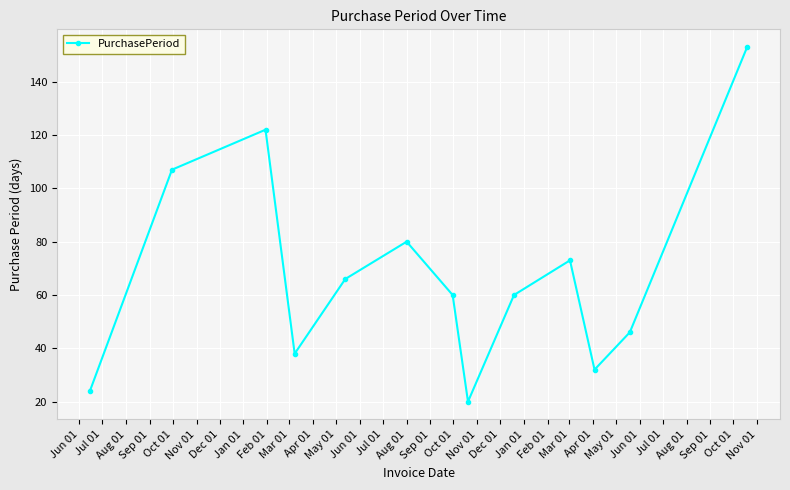

Reading left to right, list all the values displayed in this chart.

24	107	122	38	66	80	60	20	60	73	32	46	153